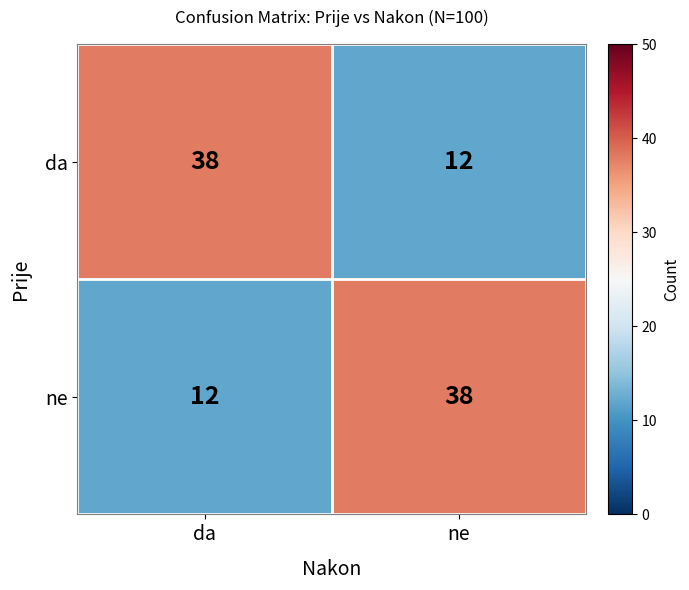

What is the average value of the da series?

25